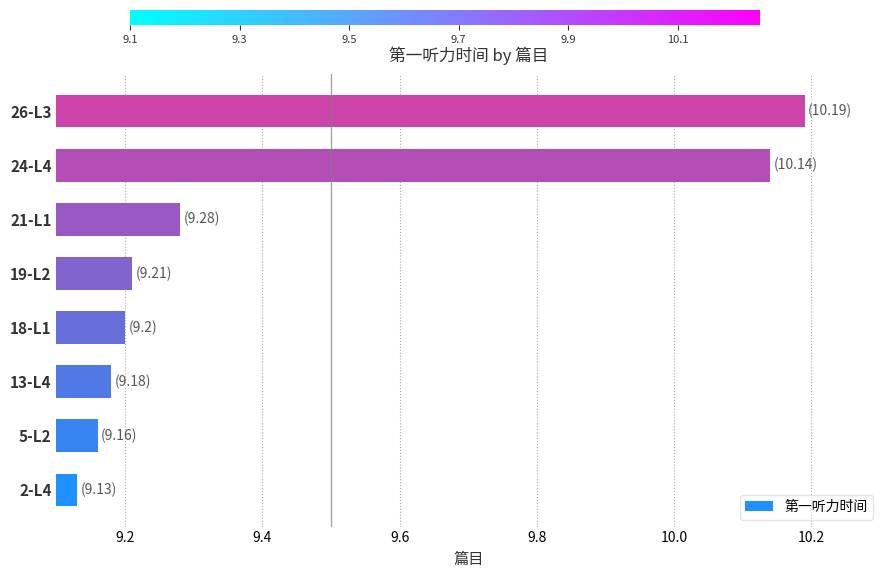

Rank the categories by value from lowest to highest.

2-L4, 5-L2, 13-L4, 18-L1, 19-L2, 21-L1, 24-L4, 26-L3